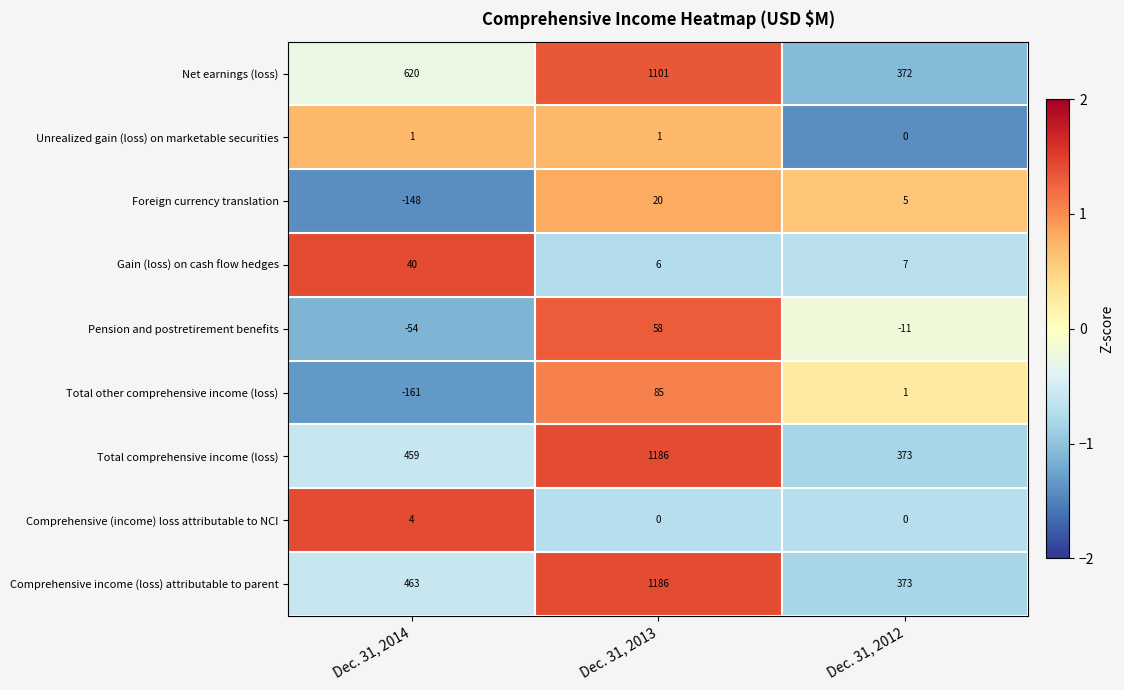

Is it true that Net earnings (loss) equals 193 at Dec. 31, 2012?

False